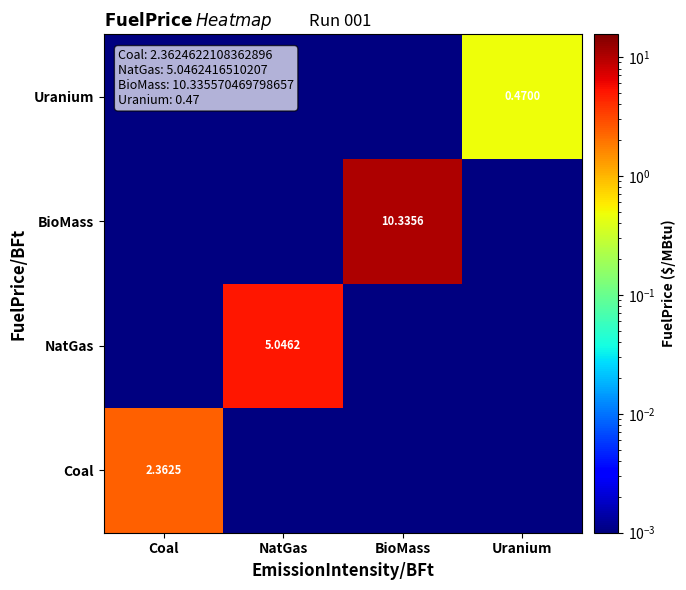

Is the value of Uranium at Uranium greater than the value of NatGas at NatGas?

No